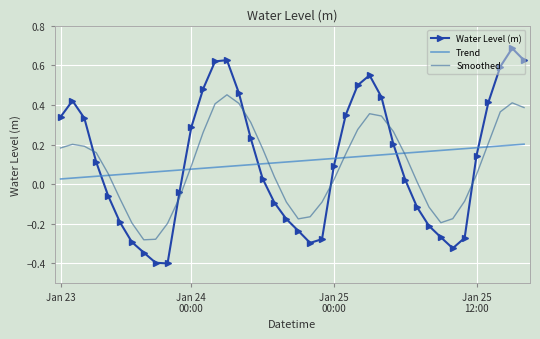

Which series ends up on top after the final intersection of Smoothed and Trend?

Smoothed